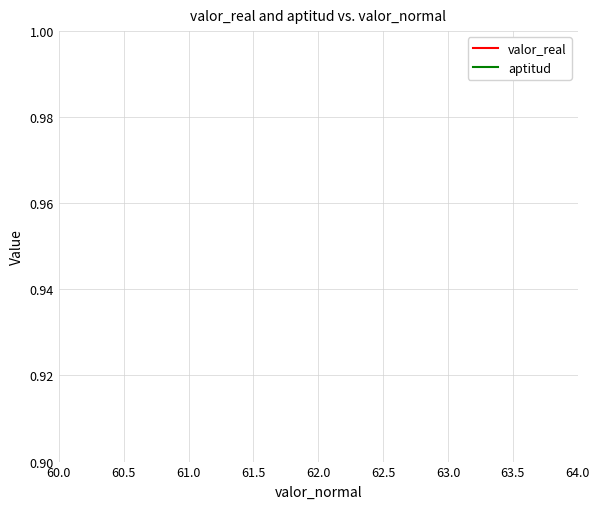

What position from the left is 61.0?

3